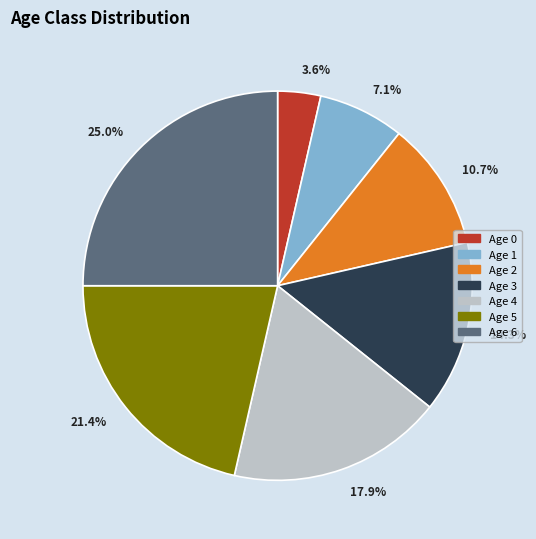

Does Age 3 account for over 50% of the chart?

No